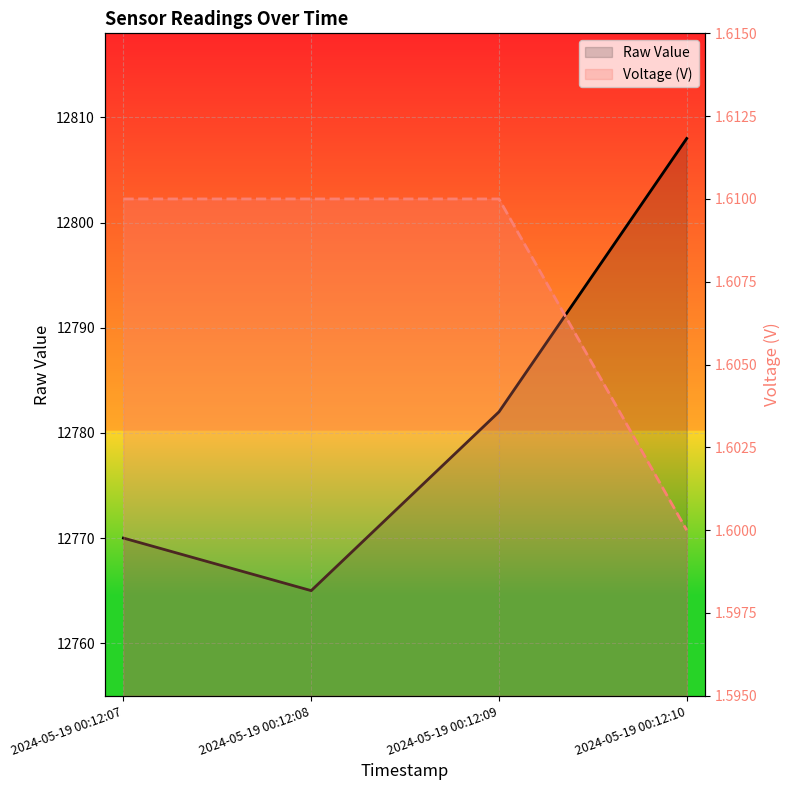

True or false: Raw Value and Voltage (V) cross at least once.

False